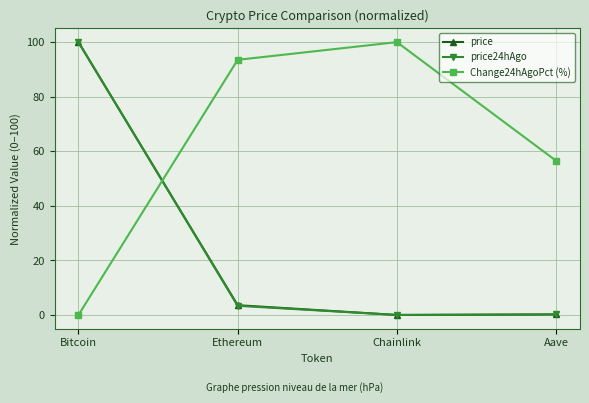

True or false: price has more than 0 interior local peaks.

False